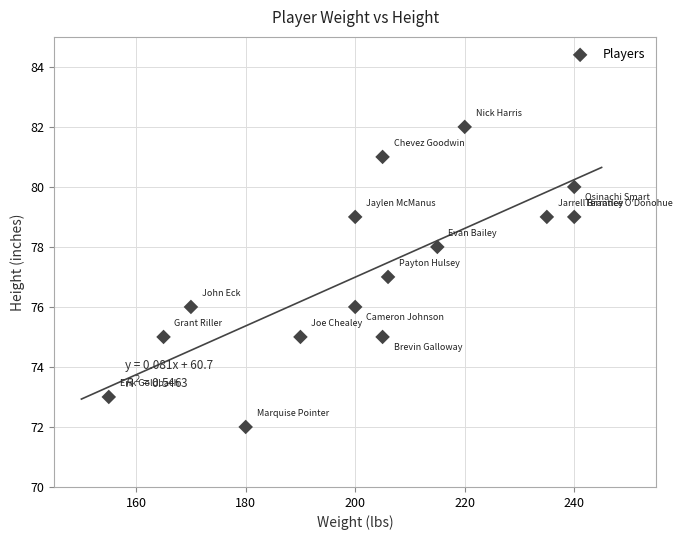

What is the range of X values (max minus min)?

85